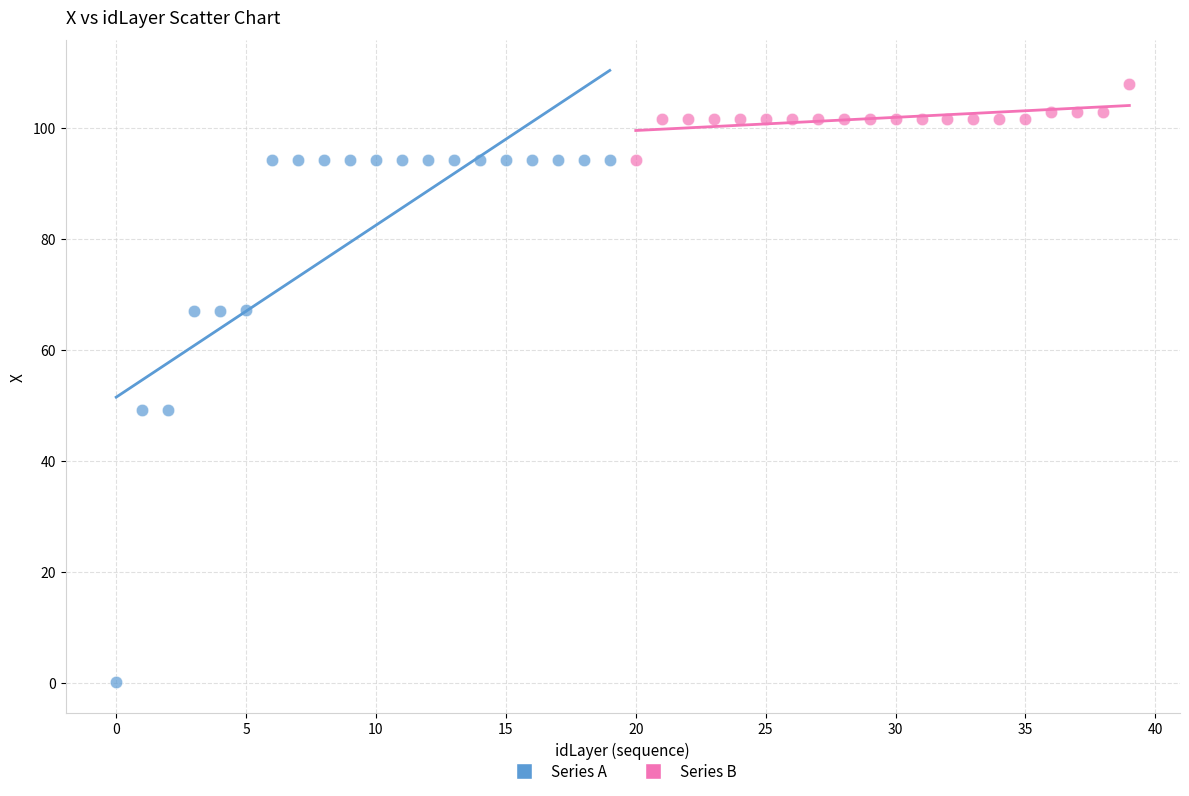

Which series contains the lowest Y value?

Series A